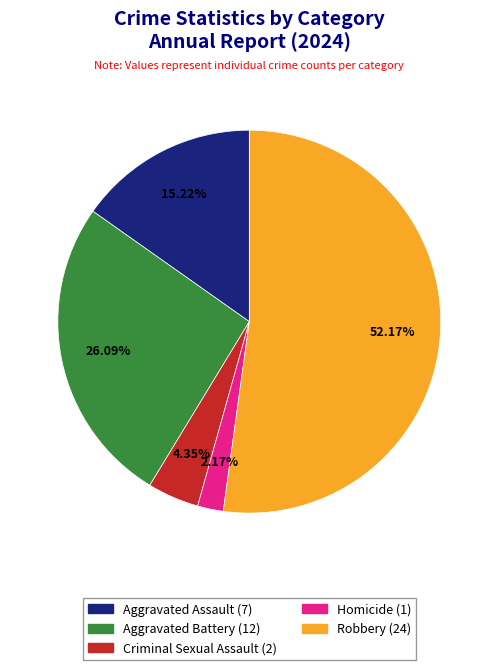

To the nearest percent, what is the difference between the Aggravated Battery and Homicide slice percentages?

24%